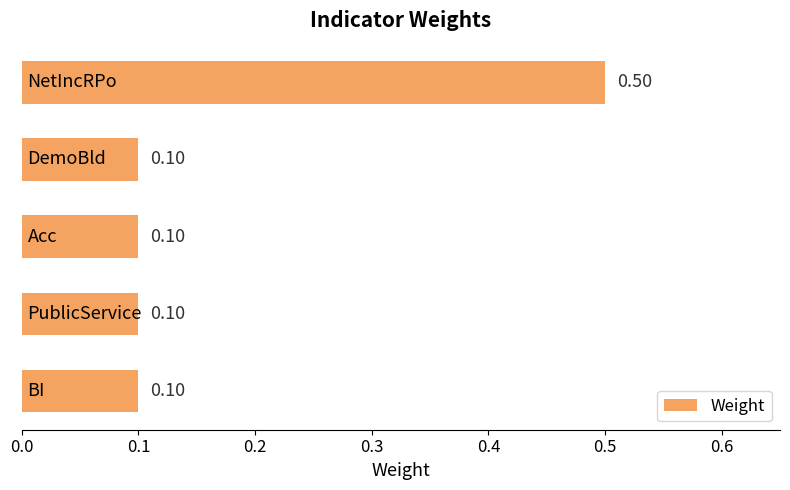

What is the sum of all values?

0.9